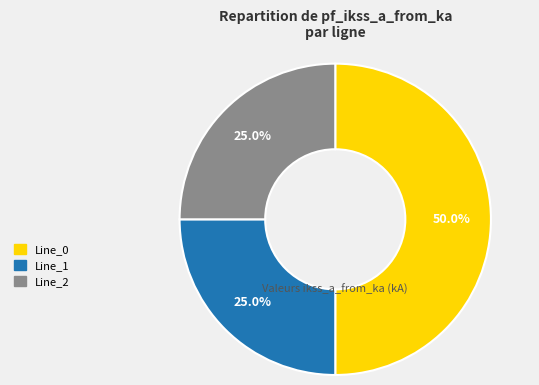

Count the number of slices in the pie.

3